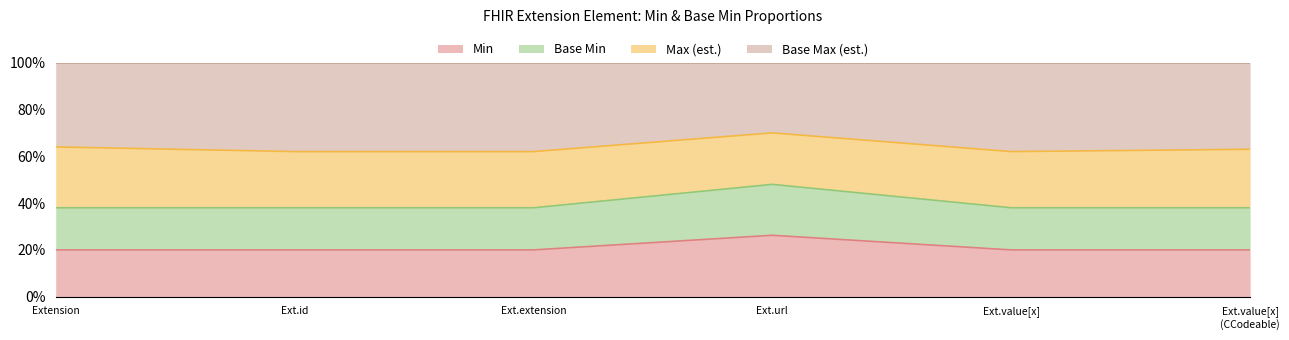

What is the lowest value of the Min series?

20.0